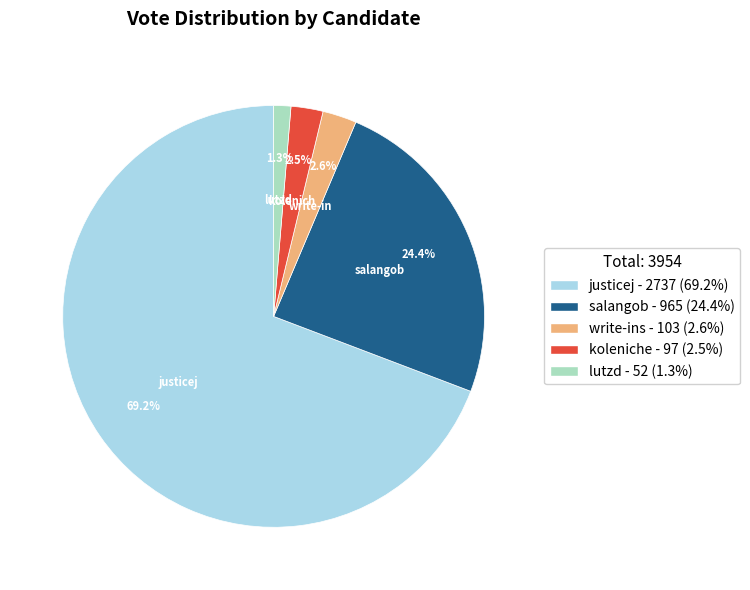

Combined, what portion of the pie is write-ins and salangob?

27.0%